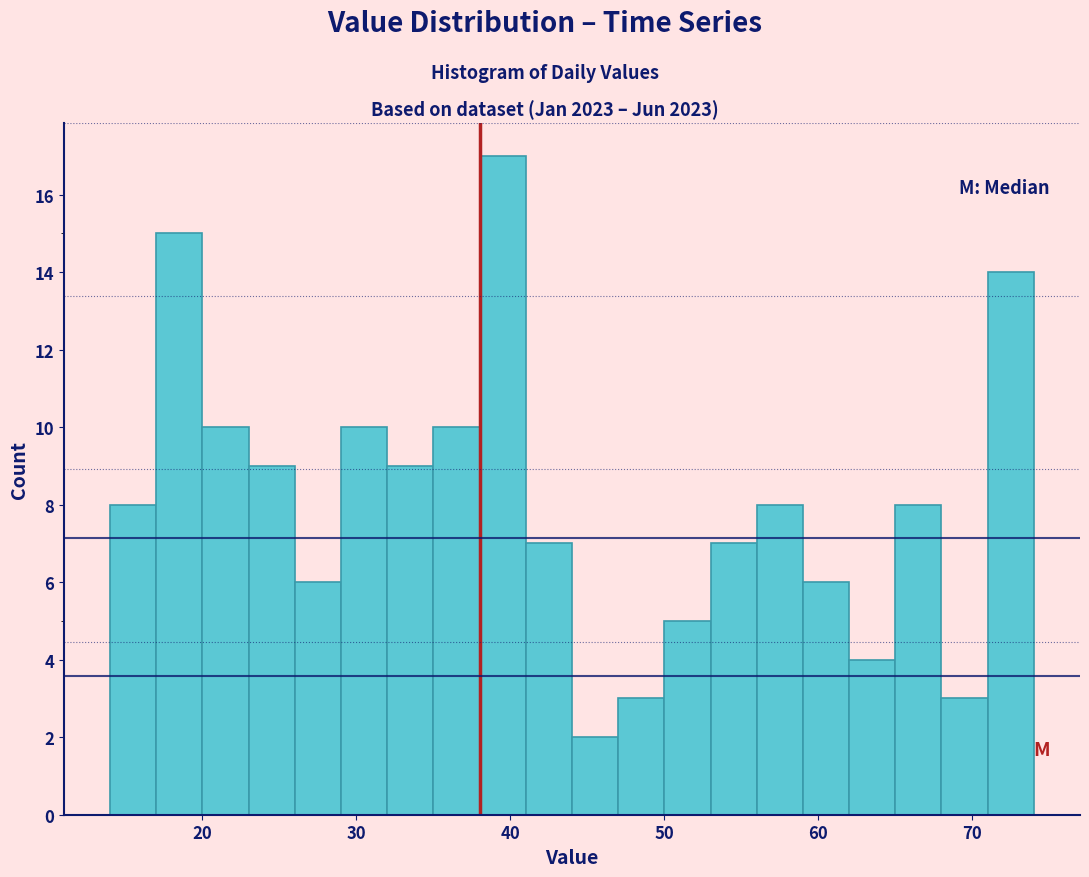

Around what value on the x-axis is the tallest bar? Give the approximate position of its centre, as read against the axis.

40